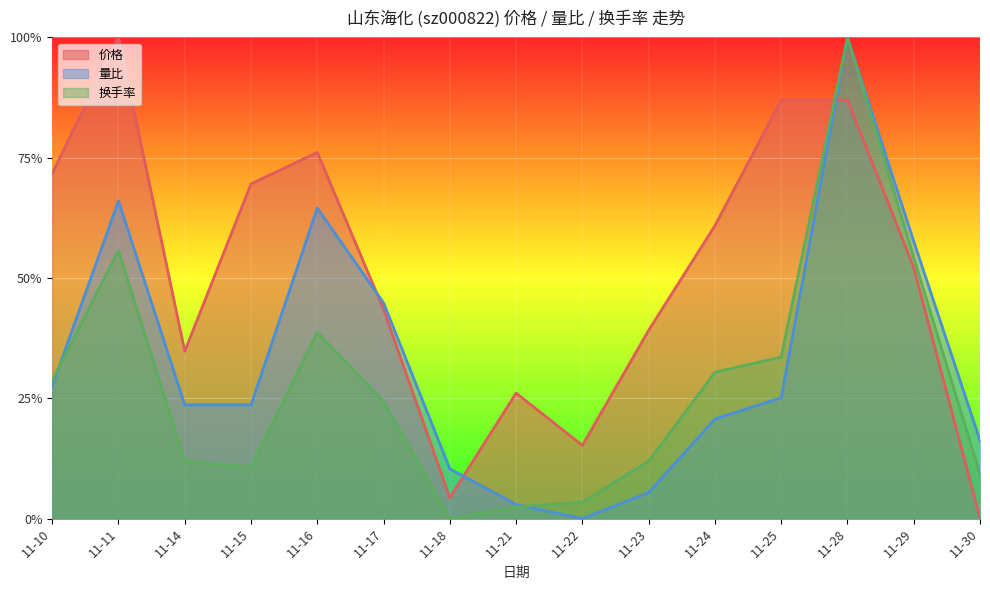

At which category does 价格 reach its first local valley?

11-14